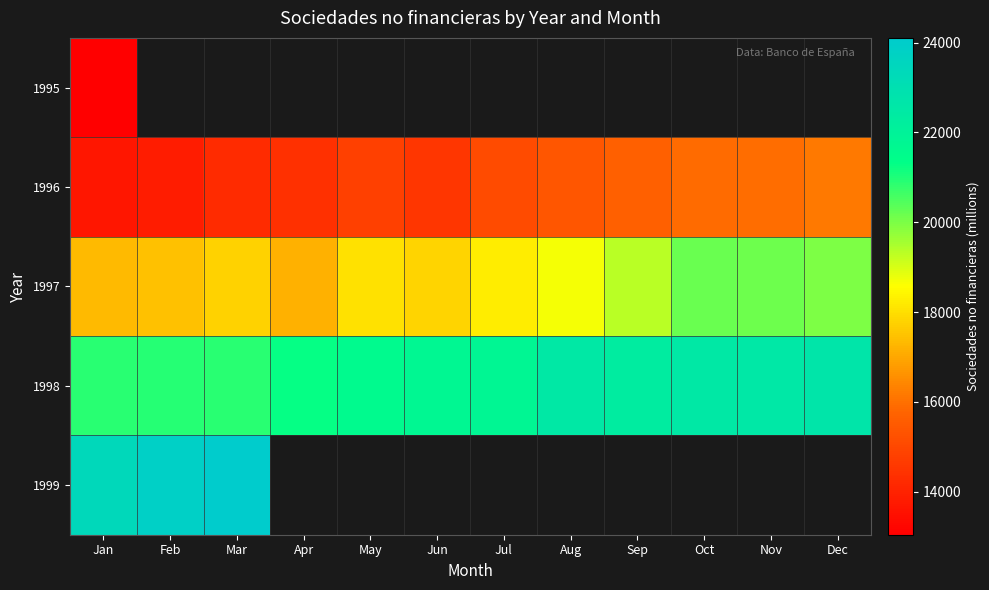

Which series has the largest range (max minus min)?

1997